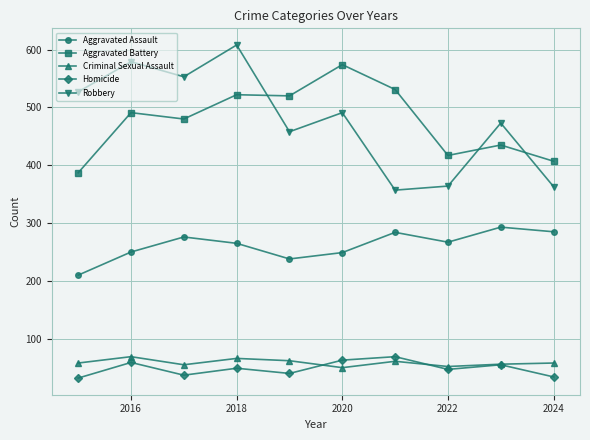

True or false: Homicide and Robbery cross at least once.

False